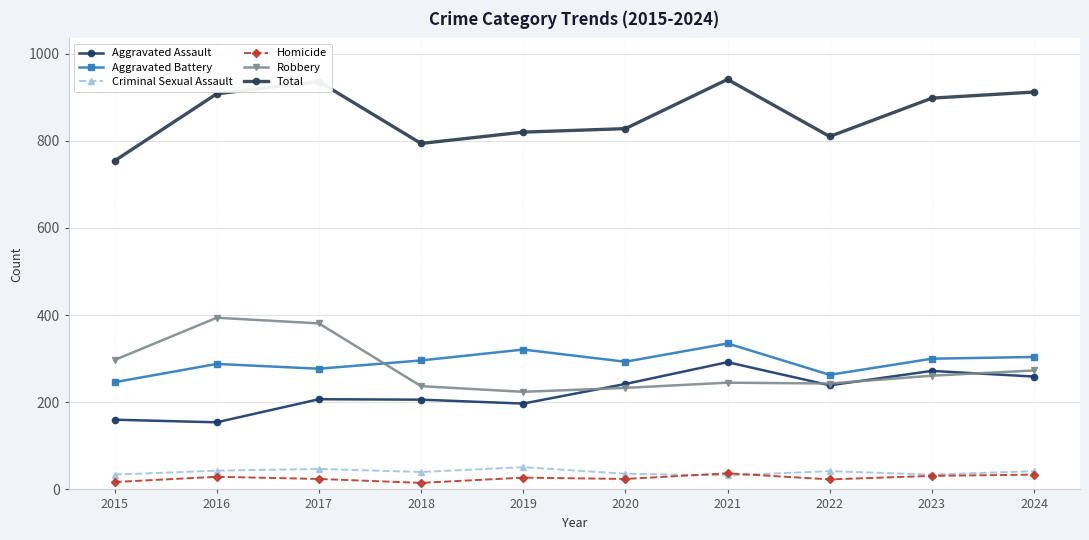

True or false: Homicide has more than 1 interior local peaks.

True